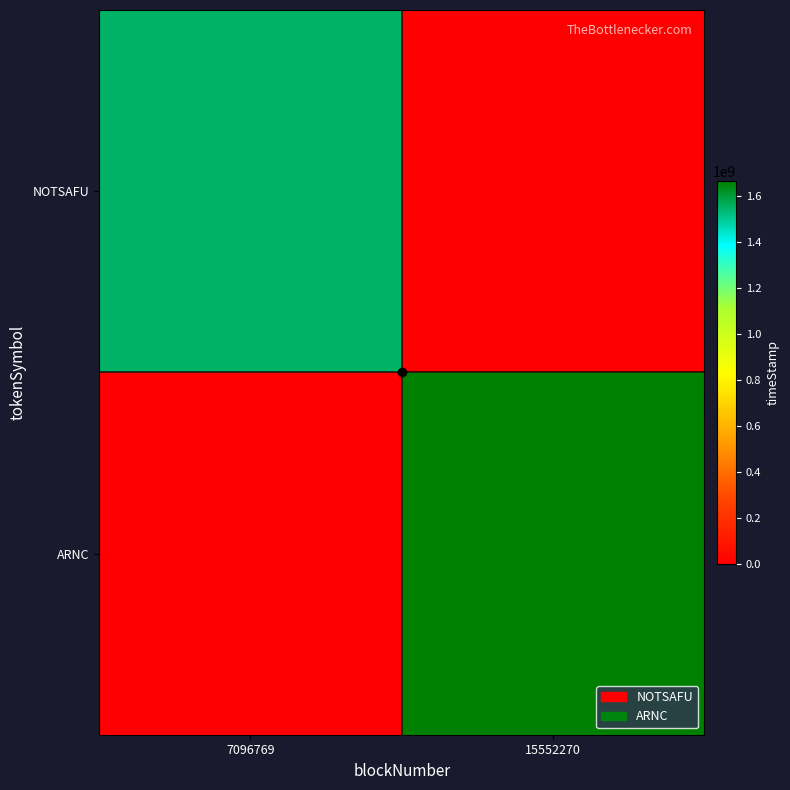

What is the total value across all series at 15552270?

1663405199